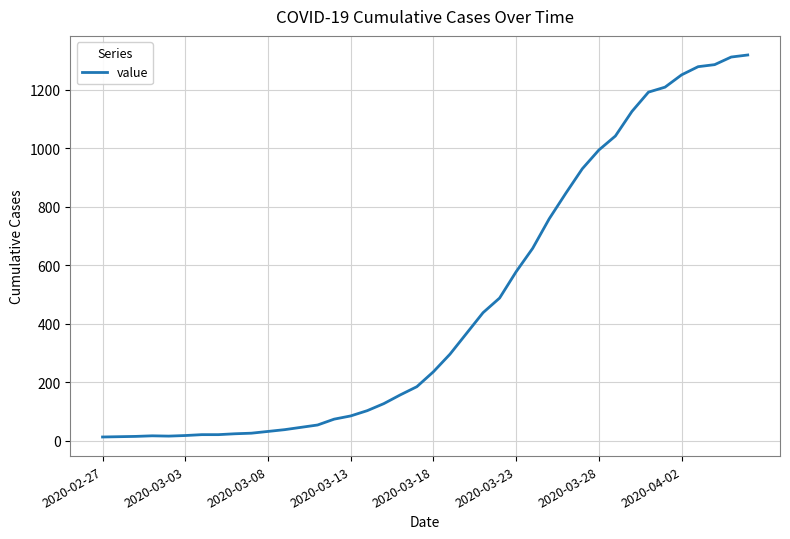

Is this an area chart (filled region under the line)?

No